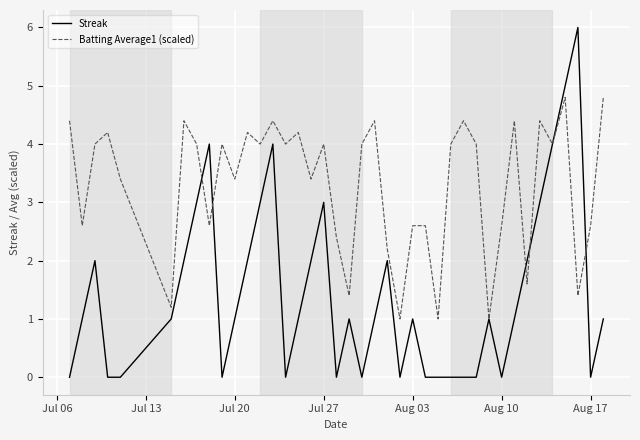

How many lines are shown in the chart?

2